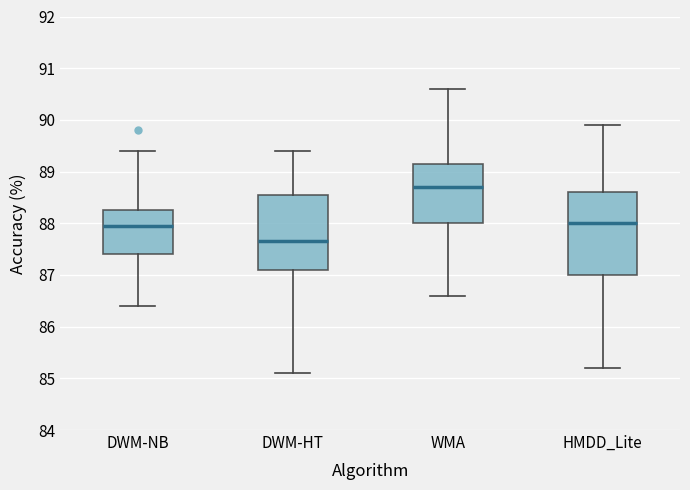

Reading left to right, transcribe this box plot: for each box, give where its median line is, the range the box spans, and where its two whiskers end, as read against the y-axis. The values are not printed on the chart, so give them approximately, as read against the axis.

DWM-NB: median 88.0, box 87.4 to 88.3, whiskers 86.4 to 89.4
DWM-HT: median 87.7, box 87.1 to 88.6, whiskers 85.1 to 89.4
WMA: median 88.7, box 88.0 to 89.2, whiskers 86.6 to 90.6
HMDD_Lite: median 88.0, box 87.0 to 88.6, whiskers 85.2 to 89.9